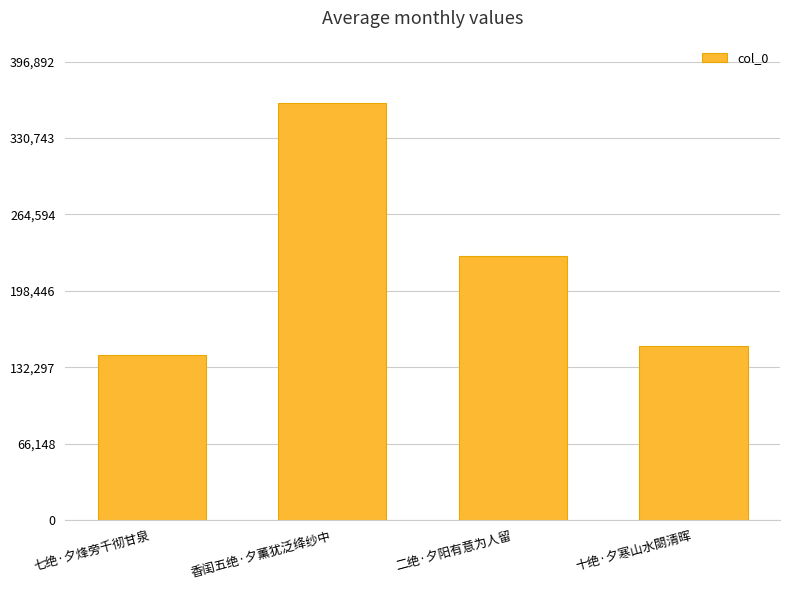

How many distinct data groups are displayed?

1